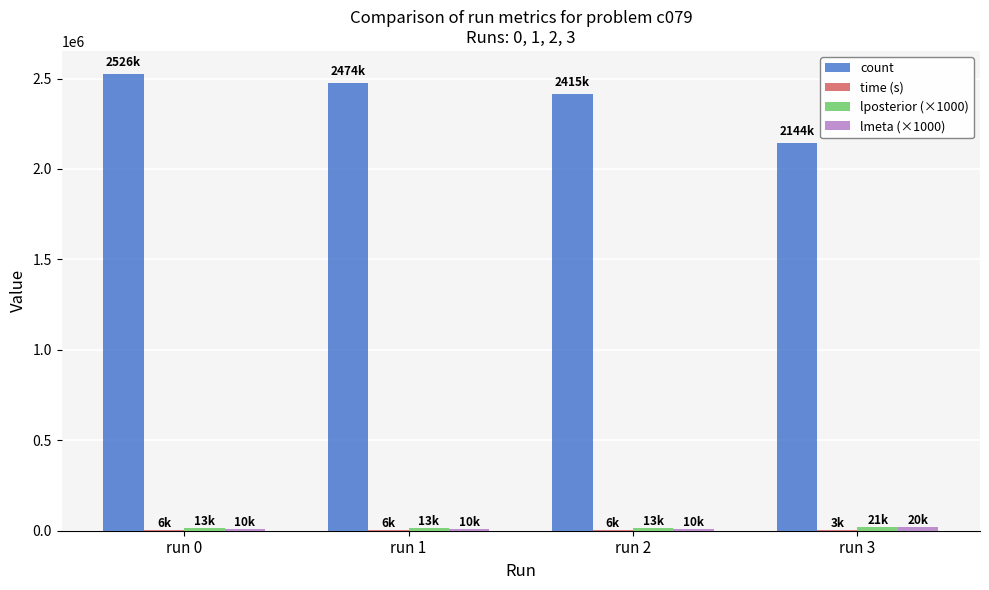

At which label is count closest to 2335357?

run 2